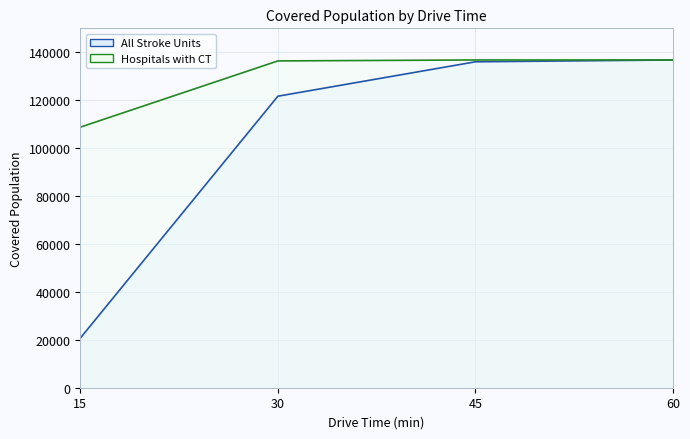

True or false: Hospitals with CT has more than 1 interior local peaks.

False